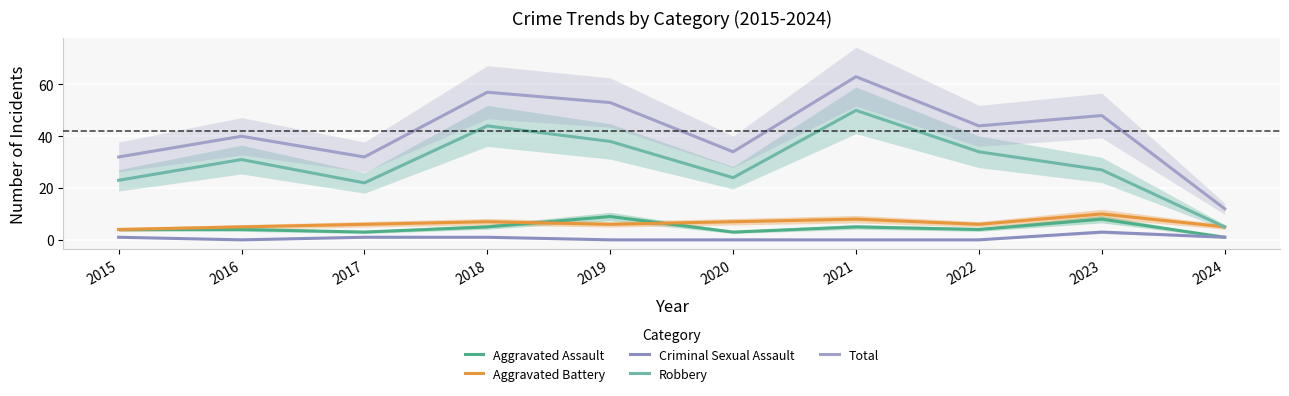

True or false: Robbery has more than 2 points higher than both neighbors.

True